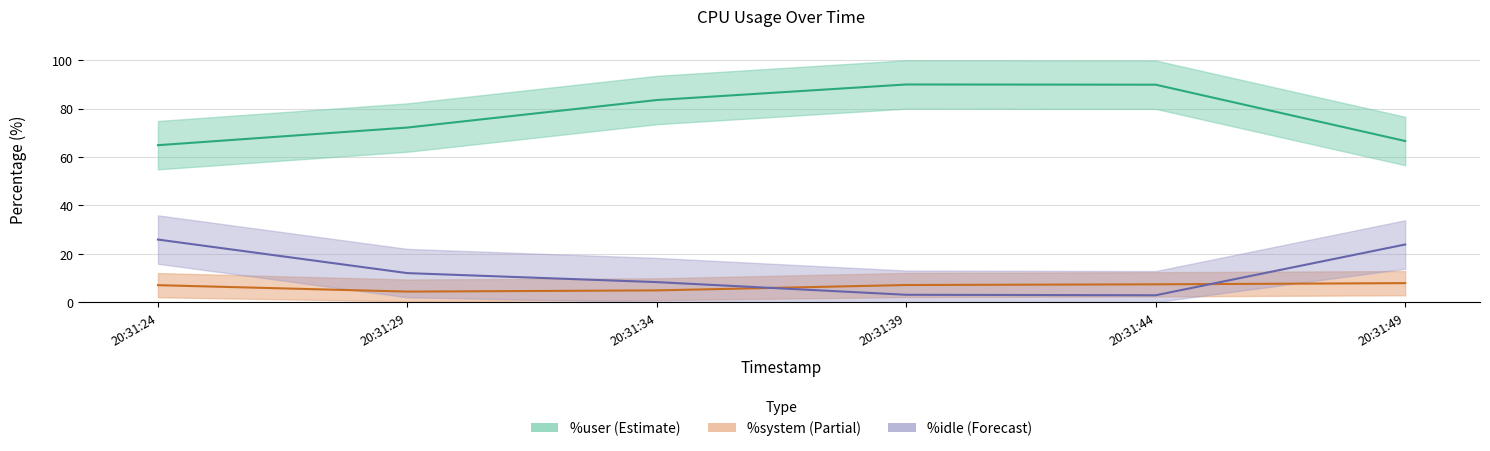

What are all the series names shown in the legend?

%user, %system, %idle